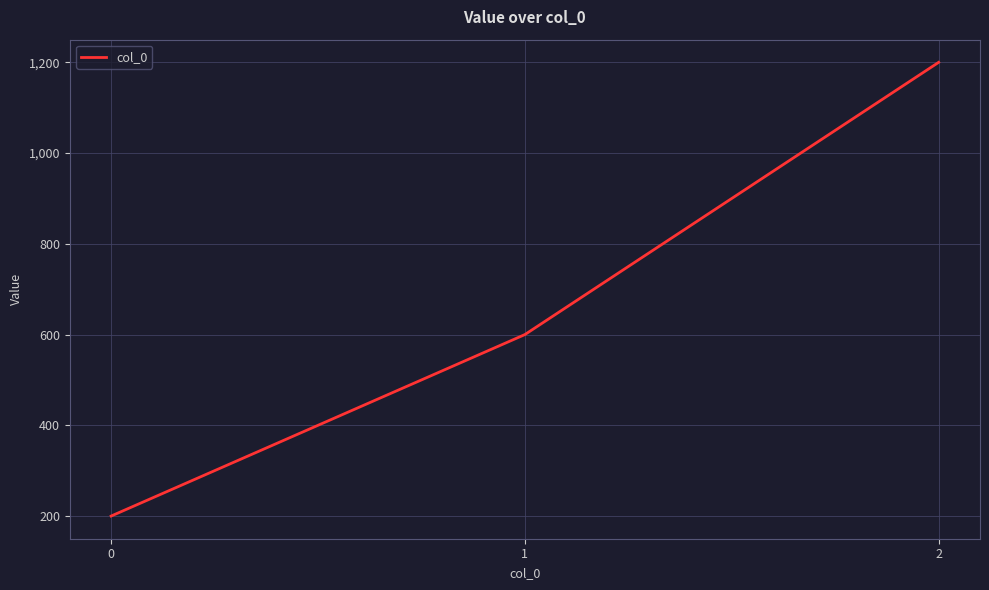

List the labels in order of value, largest first.

2, 1, 0